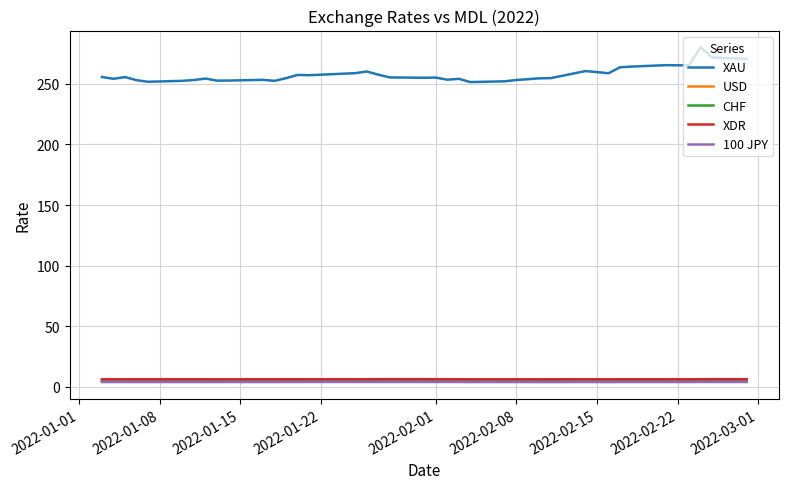

True or false: CHF and XAU intersect in this chart.

False